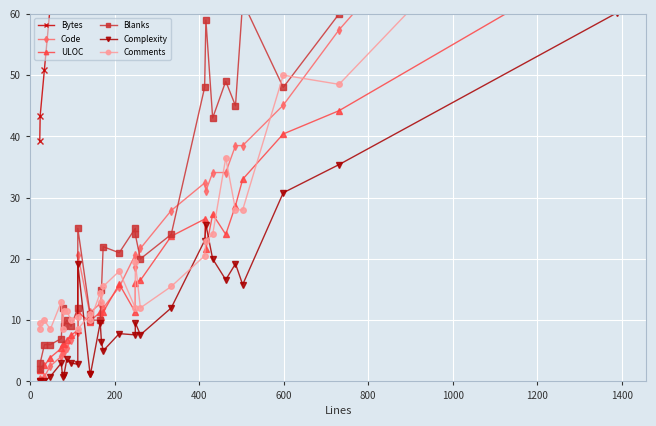

Is the value of Comments at 25 greater than the value of Blanks at 15?

Yes